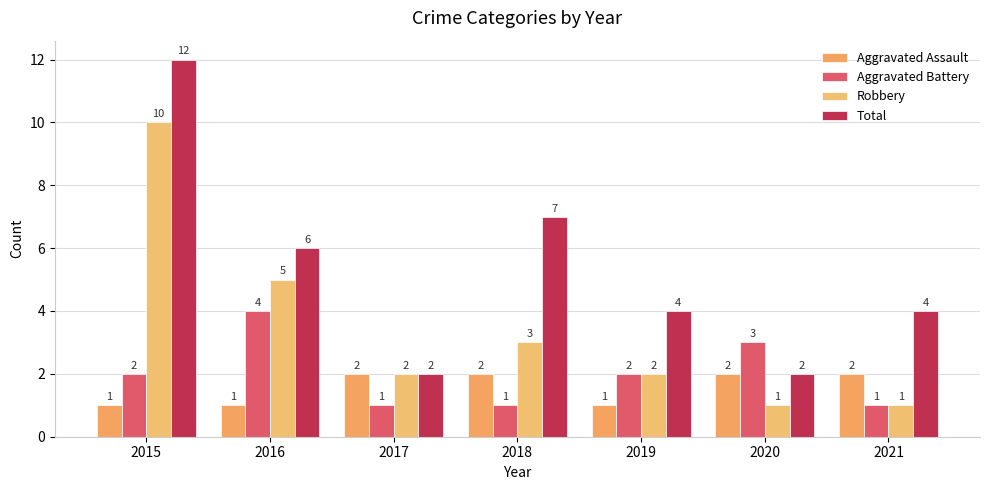

What is the difference between the maximum and minimum values in the Aggravated Battery series?

3